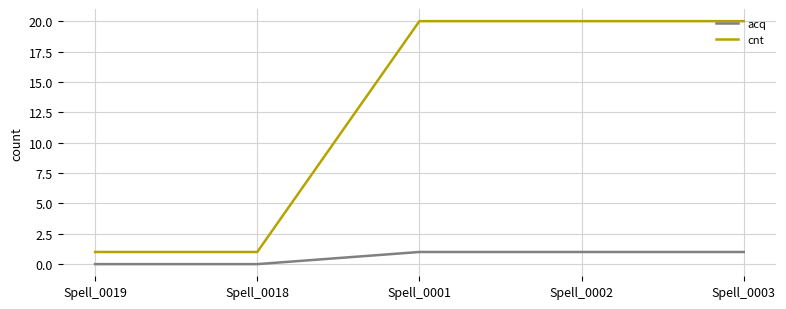

Between Spell_0019 and Spell_0002, which series saw the biggest shift?

cnt